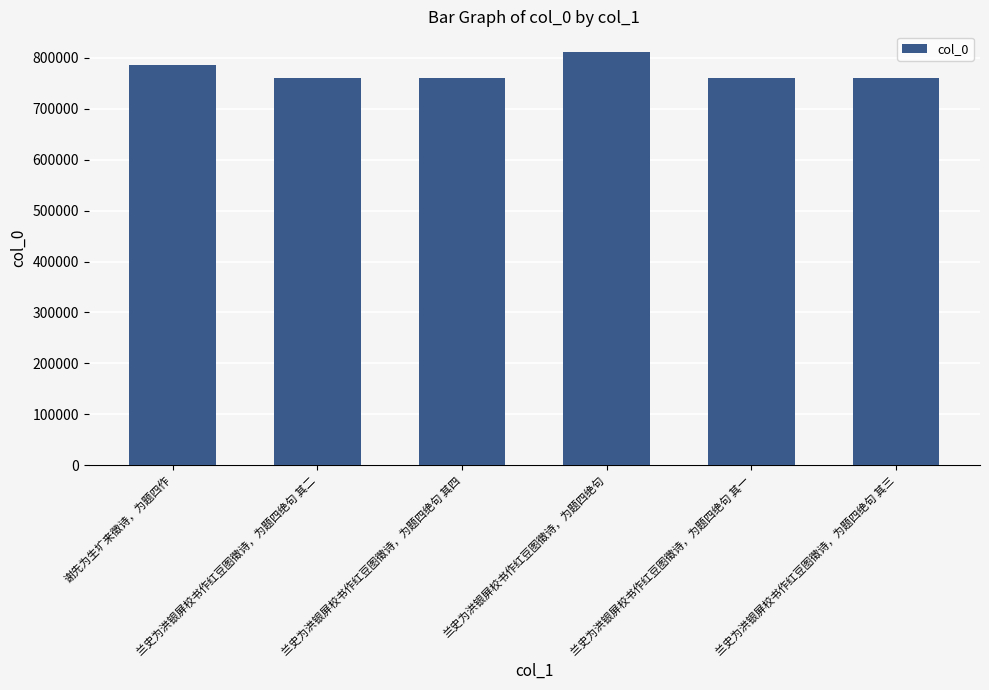

At which label does the data first exceed 760820?

谢先为生圹来徵诗，为题四作